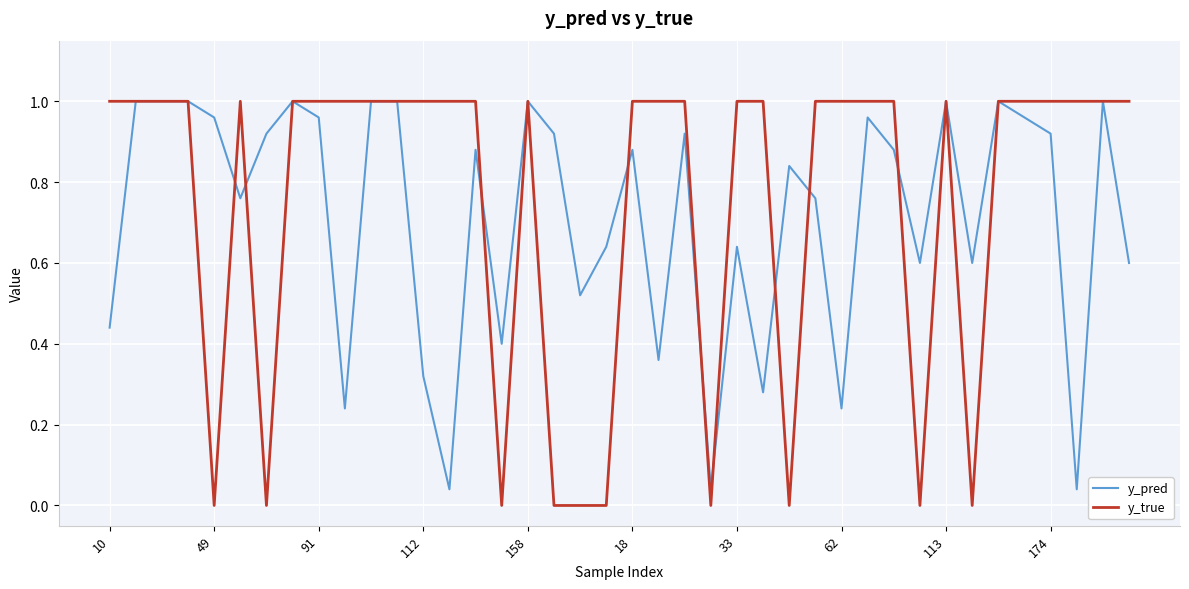

Which series has the widest spread of values?

y_true